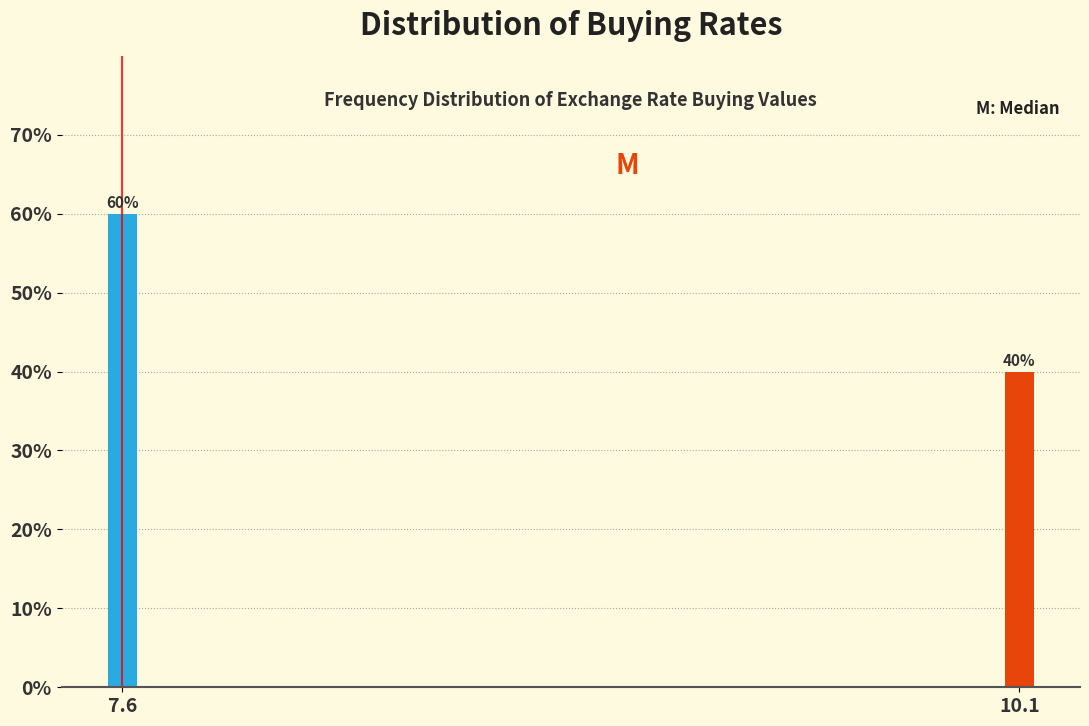

Reading right to left, what are all the values shown in this chart?

10.1=40	7.6=60